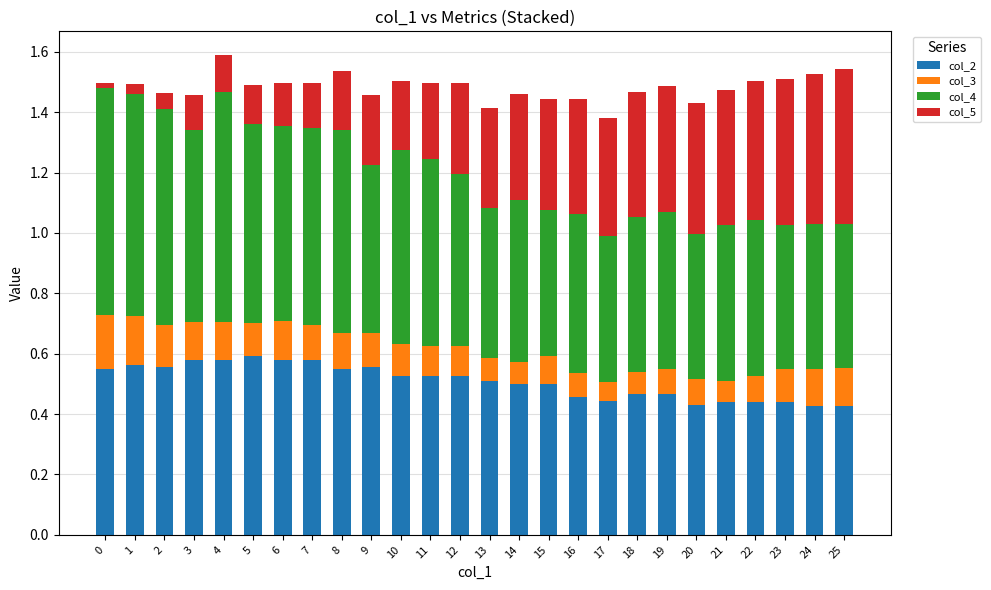

What is the total value across all series at 4?

1.6